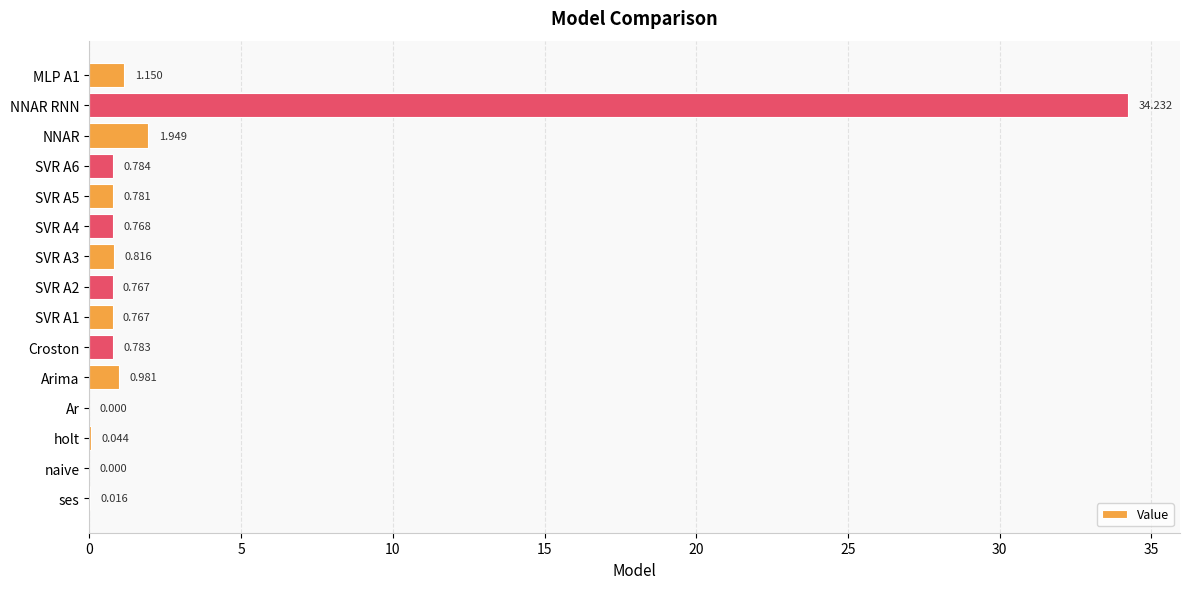

Where is the data nearest to the value 17?

NNAR